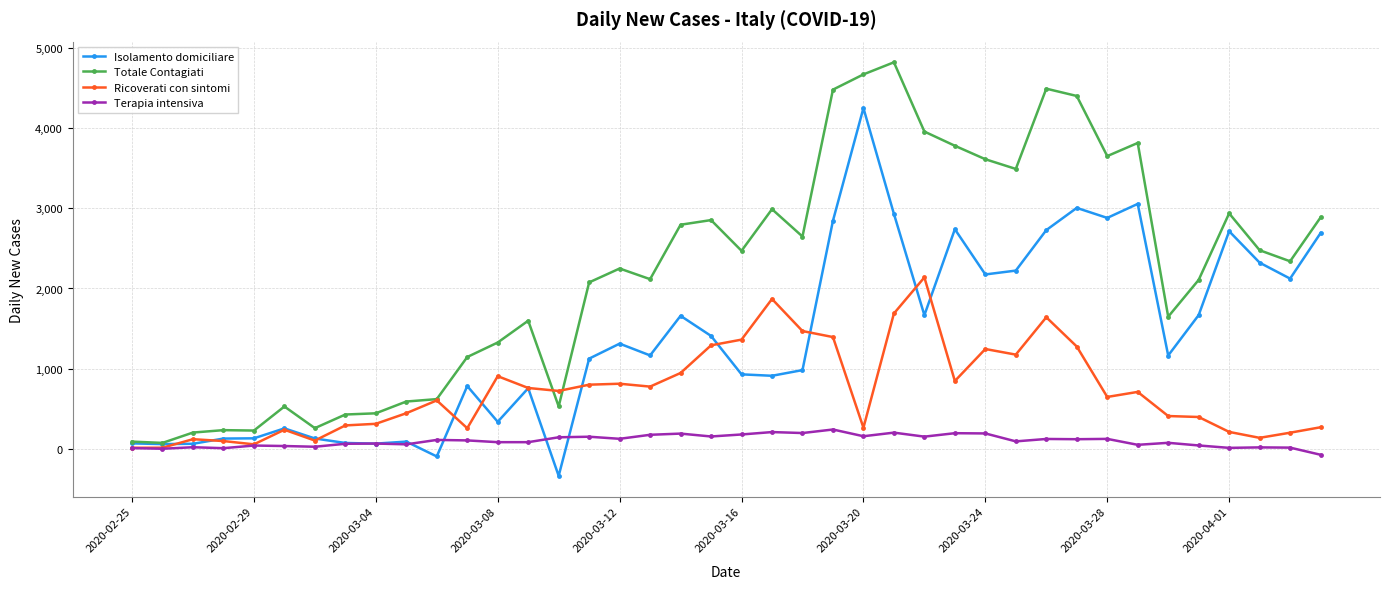

Rank the series by their maximum value, from lowest to highest.

Terapia intensiva, Ricoverati con sintomi, Isolamento domiciliare, Totale Contagiati